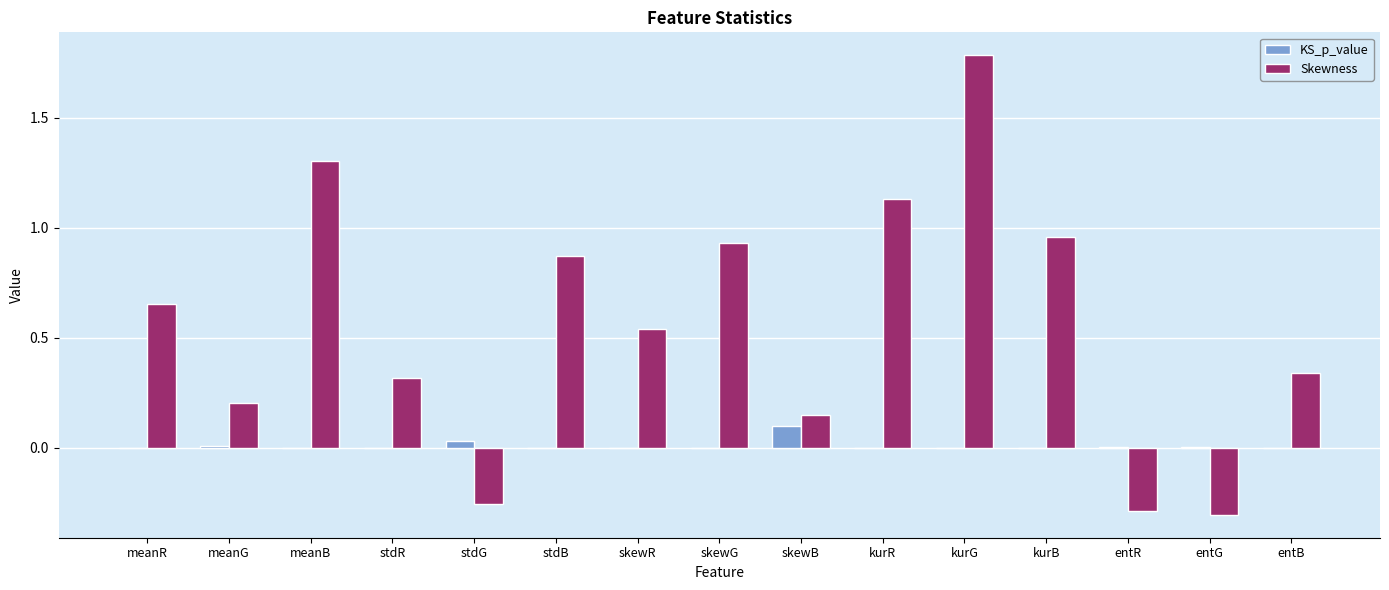

Is it true that KS_p_value equals 0.0 at entG?

True